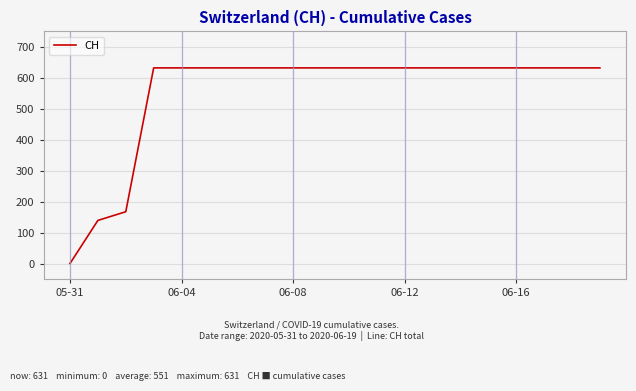

What is the greatest value displayed?

631